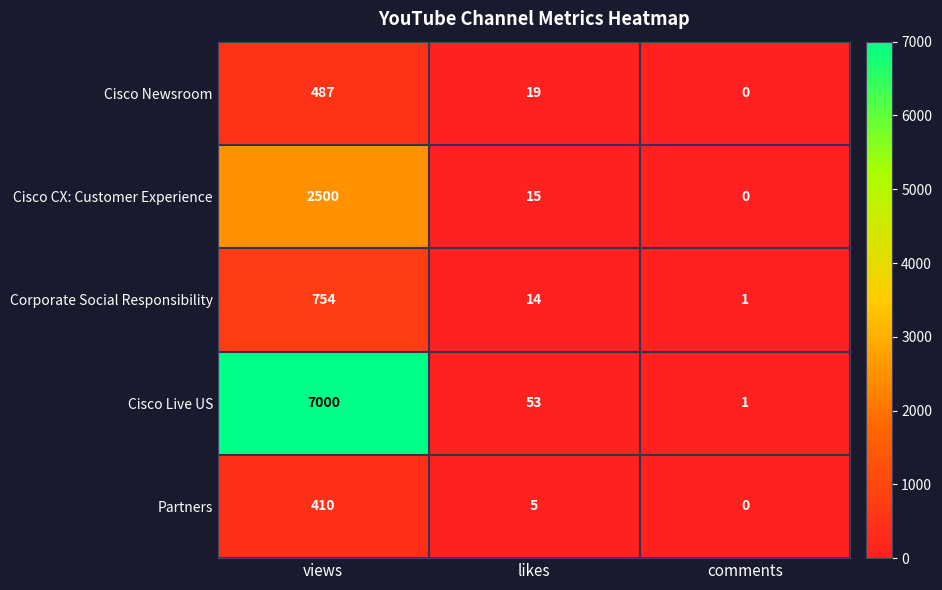

Rank the categories by Corporate Social Responsibility value from lowest to highest.

comments, likes, views